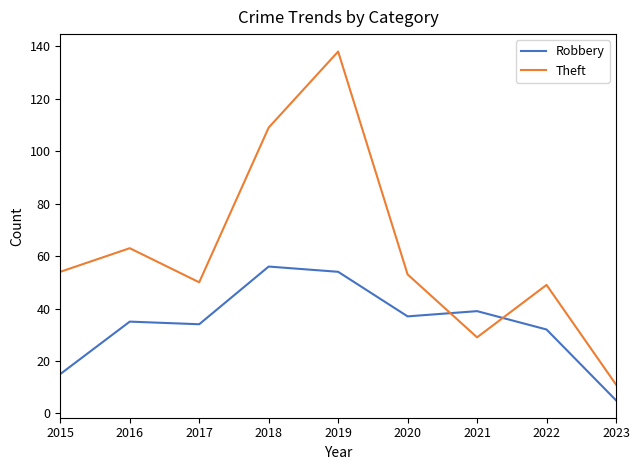

True or false: Robbery and Theft intersect in this chart.

True